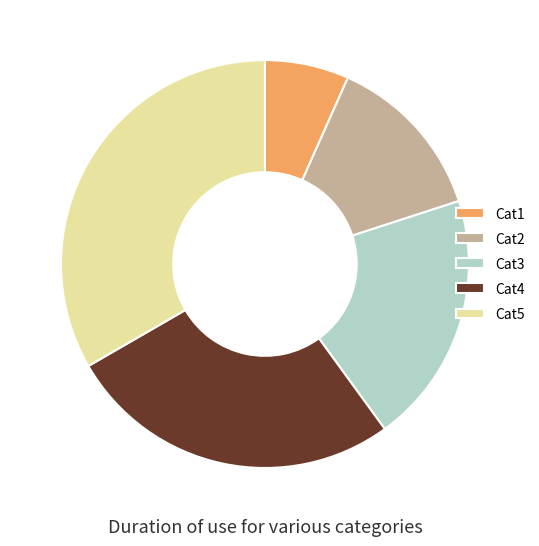

Rank the categories by value from highest to lowest.

Cat5, Cat4, Cat3, Cat2, Cat1